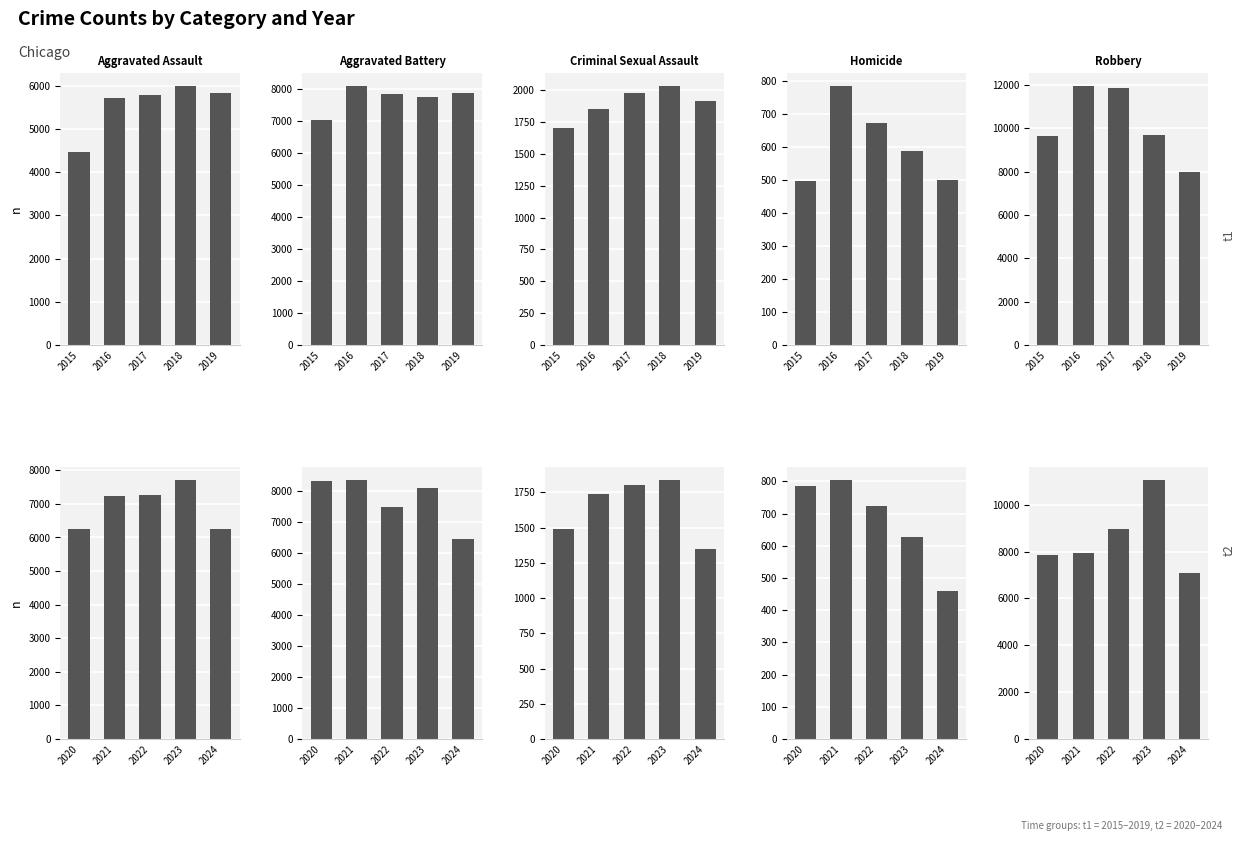

Which series has the largest total across all categories?

Robbery